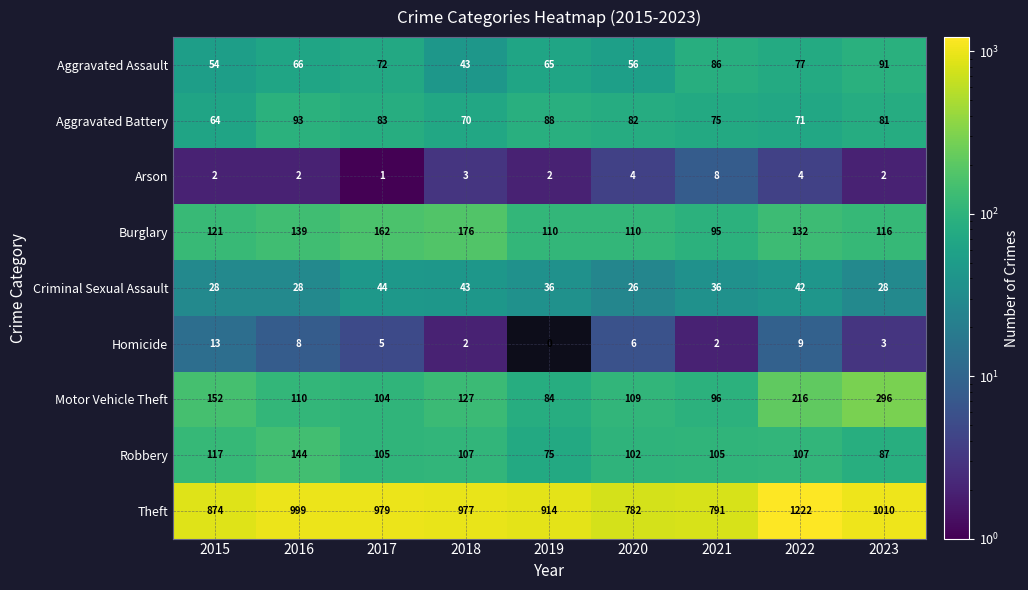

Is it true that Aggravated Assault equals 24 at 2018?

False